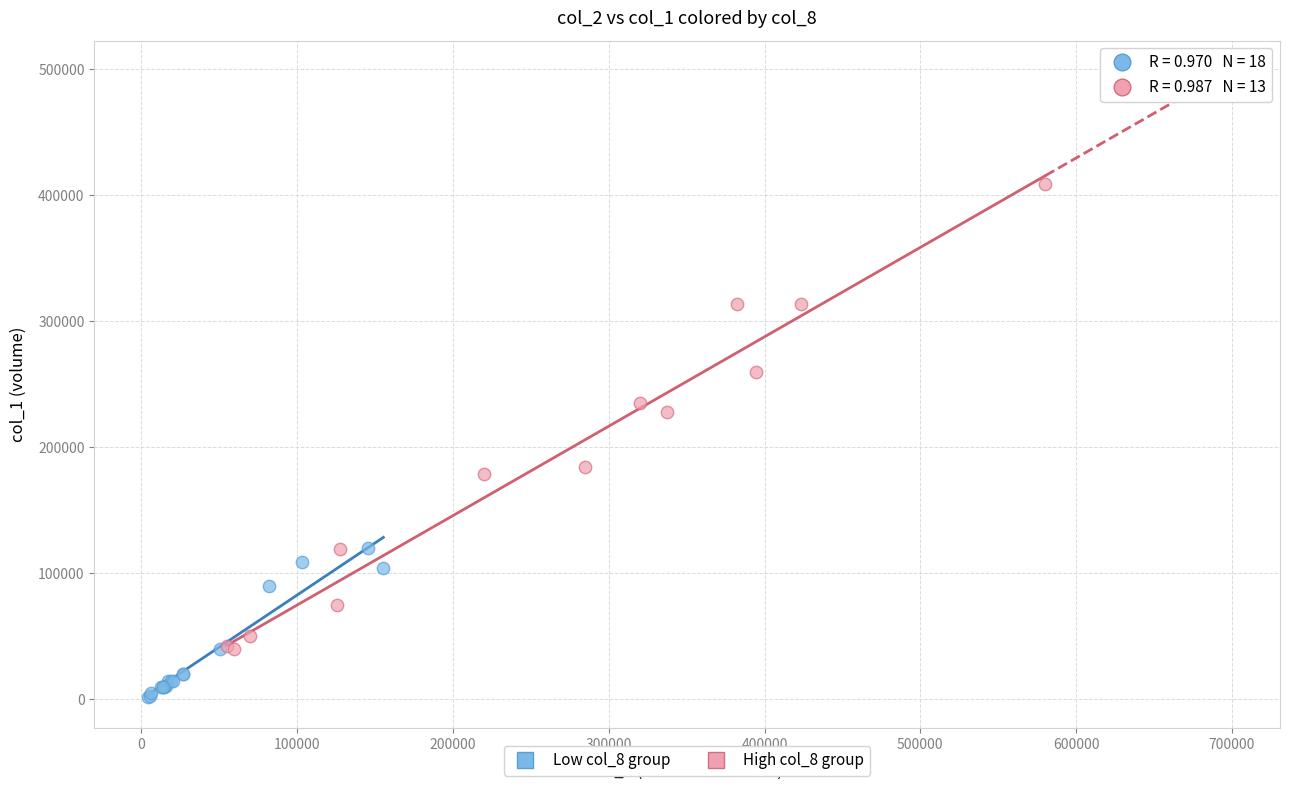

Which series contains the lowest Y value?

Low col_8 group